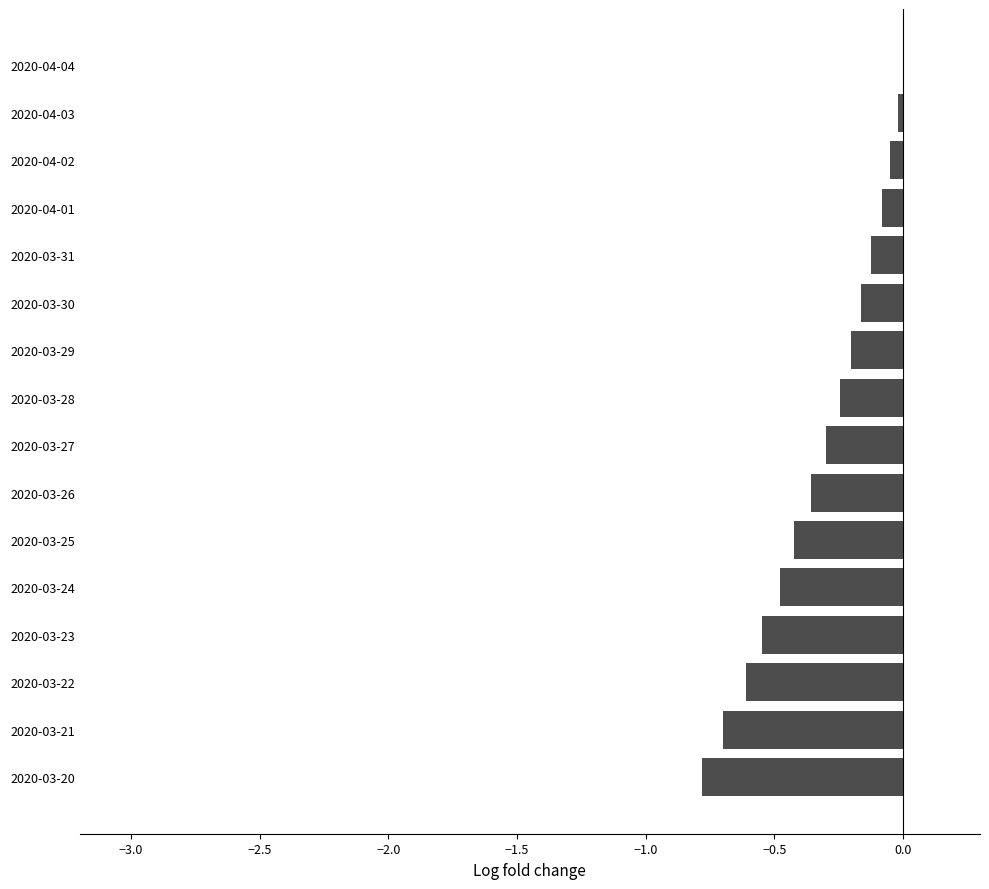

Is it true that the value at 2020-03-22 is -0.2?

False